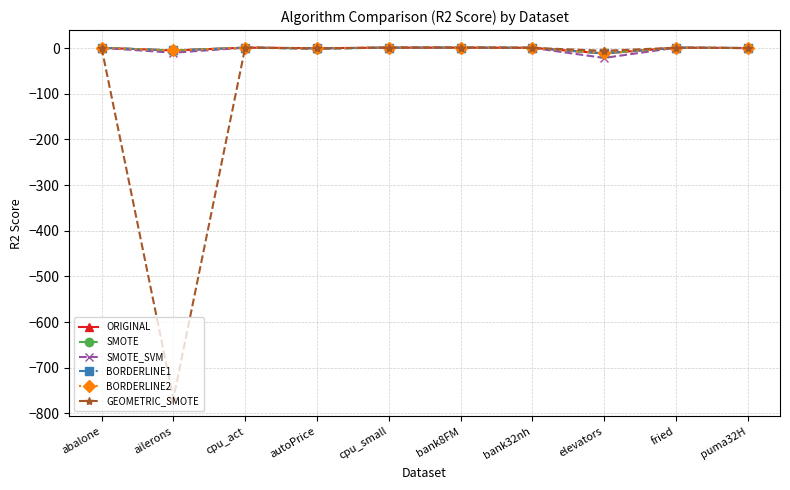

Which series has the largest range (max minus min)?

GEOMETRIC_SMOTE